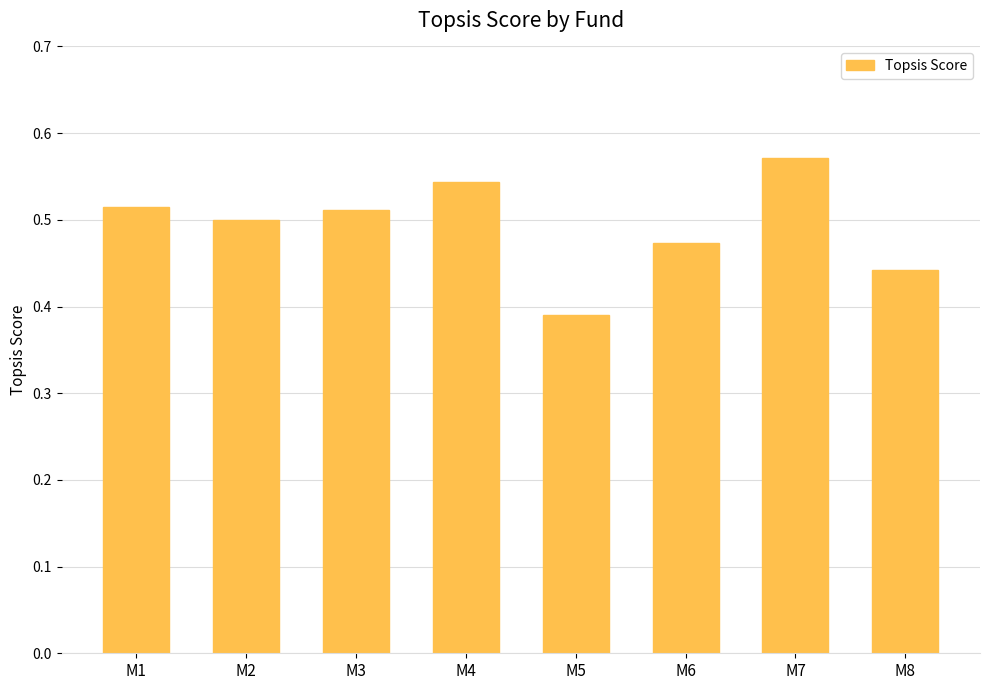

What is the sum of all values?

3.9